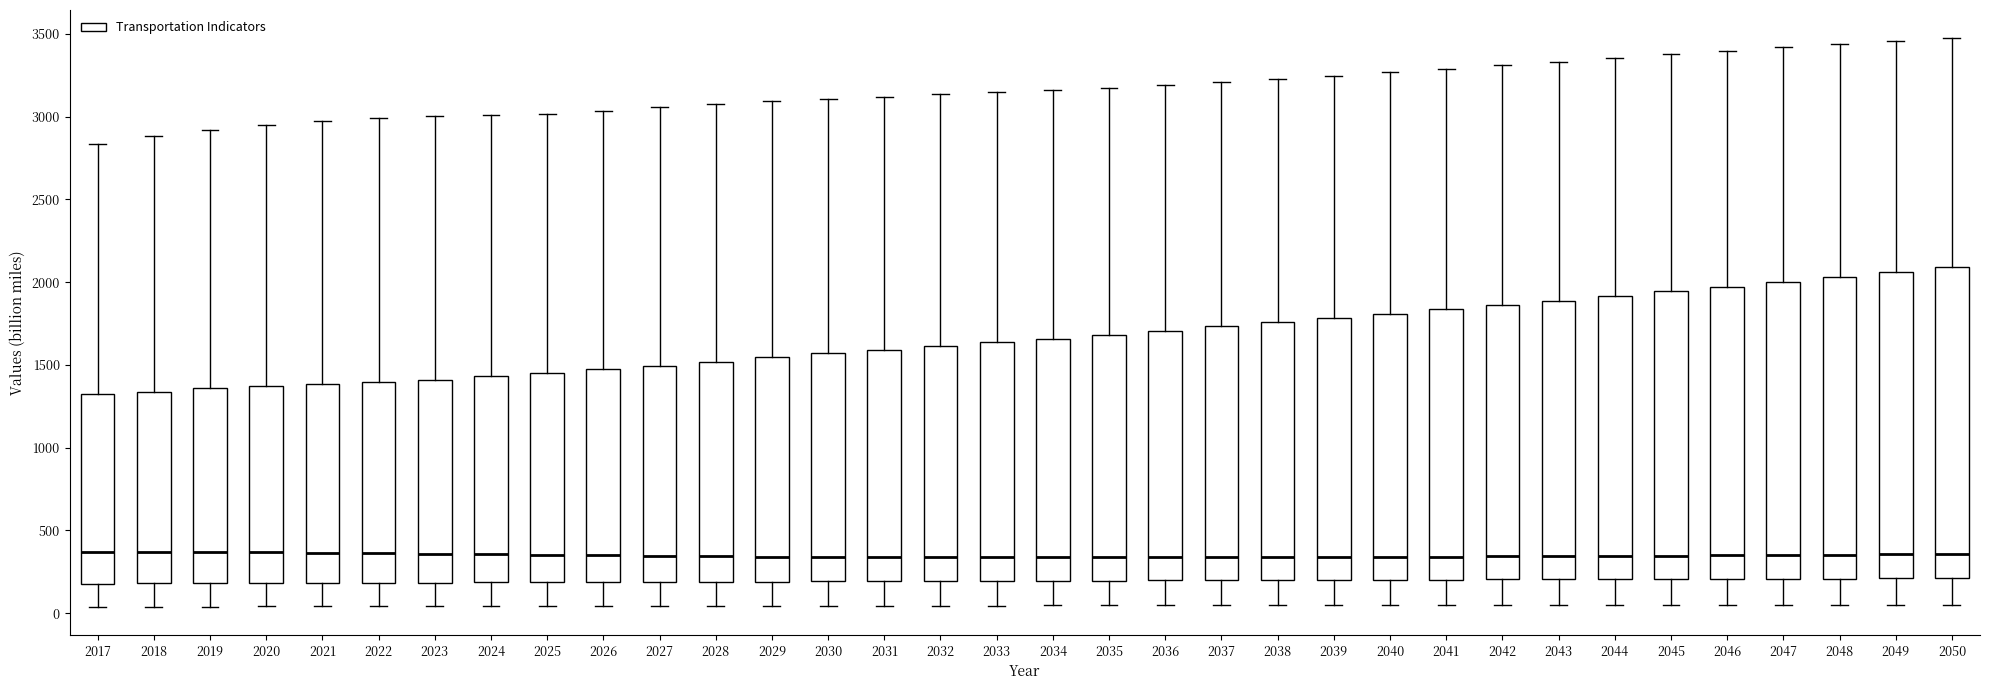

Reading left to right, read every box against the y-axis: the position of its median line, the range the box covers, and the ends of its whiskers. The values are not printed on the chart, so give them approximately, as read against the axis.

2017: median 350, box 200 to 1350, whiskers 50 to 2850
2018: median 350, box 200 to 1350, whiskers 50 to 2900
2019: median 350, box 200 to 1350, whiskers 50 to 2900
2020: median 350, box 200 to 1350, whiskers 50 to 2950
2021: median 350, box 200 to 1400, whiskers 50 to 2950
2022: median 350, box 200 to 1400, whiskers 50 to 3000
2023: median 350, box 200 to 1400, whiskers 50 to 3000
2024: median 350, box 200 to 1450, whiskers 50 to 3000
2025: median 350, box 200 to 1450, whiskers 50 to 3000
2026: median 350, box 200 to 1450, whiskers 50 to 3050
2027: median 350, box 200 to 1500, whiskers 50 to 3050
2028: median 350, box 200 to 1500, whiskers 50 to 3100
2029: median 350, box 200 to 1550, whiskers 50 to 3100
2030: median 350, box 200 to 1550, whiskers 50 to 3100
2031: median 350, box 200 to 1600, whiskers 50 to 3100
2032: median 350, box 200 to 1600, whiskers 50 to 3150
2033: median 350, box 200 to 1650, whiskers 50 to 3150
2034: median 350, box 200 to 1650, whiskers 50 to 3150
2035: median 350, box 200 to 1700, whiskers 50 to 3150
2036: median 350, box 200 to 1700, whiskers 50 to 3200
2037: median 350, box 200 to 1750, whiskers 50 to 3200
2038: median 350, box 200 to 1750, whiskers 50 to 3250
2039: median 350, box 200 to 1800, whiskers 50 to 3250
2040: median 350, box 200 to 1800, whiskers 50 to 3250
2041: median 350, box 200 to 1850, whiskers 50 to 3300
2042: median 350, box 200 to 1850, whiskers 50 to 3300
2043: median 350, box 200 to 1900, whiskers 50 to 3350
2044: median 350, box 200 to 1900, whiskers 50 to 3350
2045: median 350, box 200 to 1950, whiskers 50 to 3400
2046: median 350, box 200 to 1950, whiskers 50 to 3400
2047: median 350, box 200 to 2000, whiskers 50 to 3400
2048: median 350, box 200 to 2050, whiskers 50 to 3450
2049: median 350, box 200 to 2050, whiskers 50 to 3450
2050: median 350, box 200 to 2100, whiskers 50 to 3450